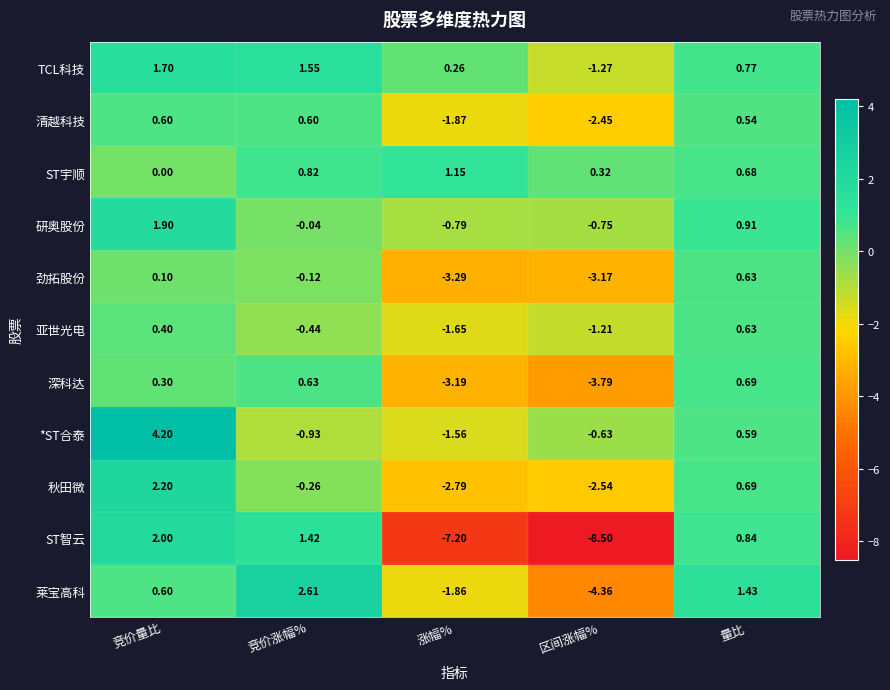

Where is 深科达 nearest to the value -1?

竞价量比